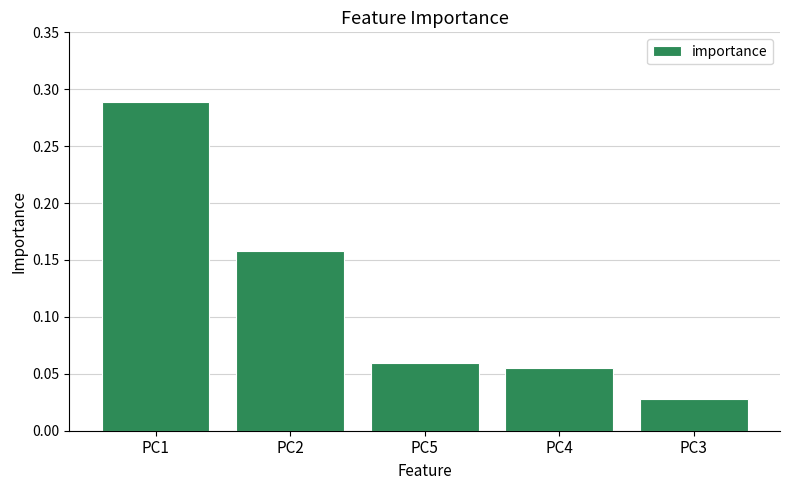

Rank the categories by value from highest to lowest.

PC1, PC2, PC5, PC4, PC3